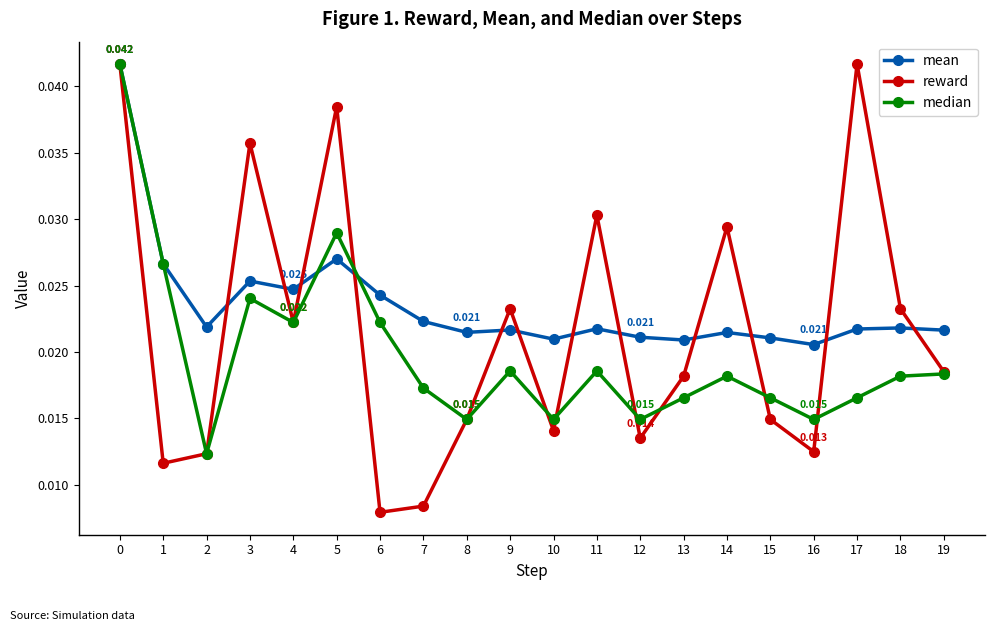

List the series in order of their overall mean, lowest first.

median, reward, mean